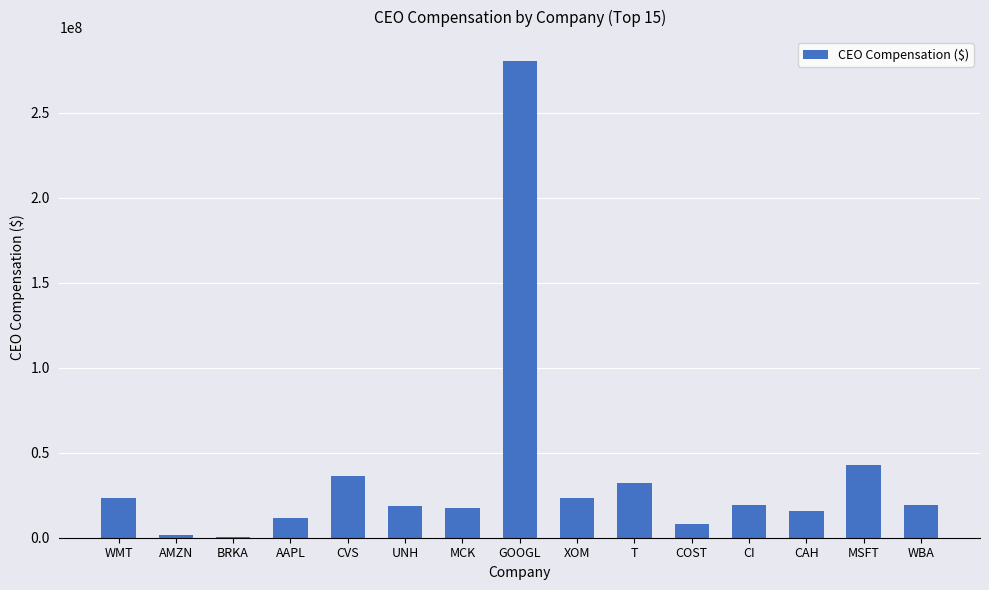

How many categories are shown in the chart?

15